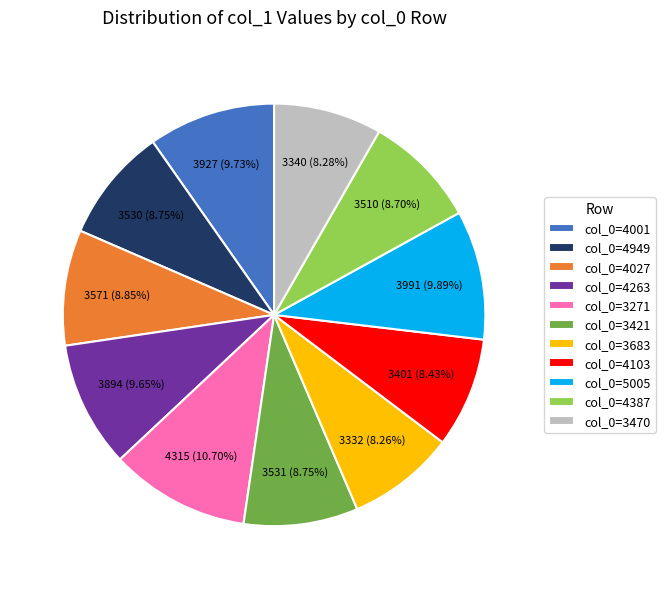

Which category has the biggest portion of the pie?

col_0=3271